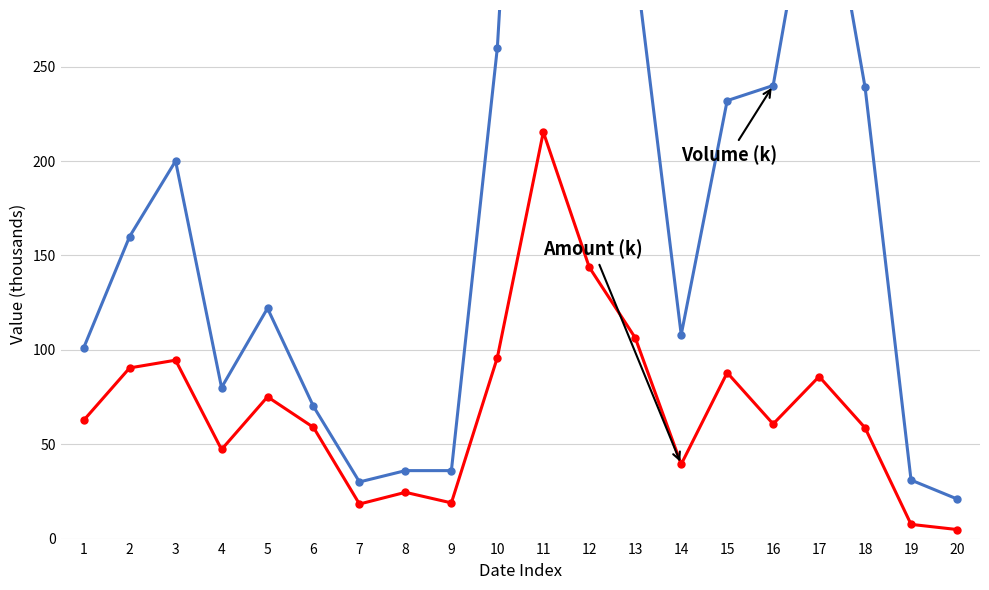

True or false: Amount (k) and Volume (k) cross at least once.

False